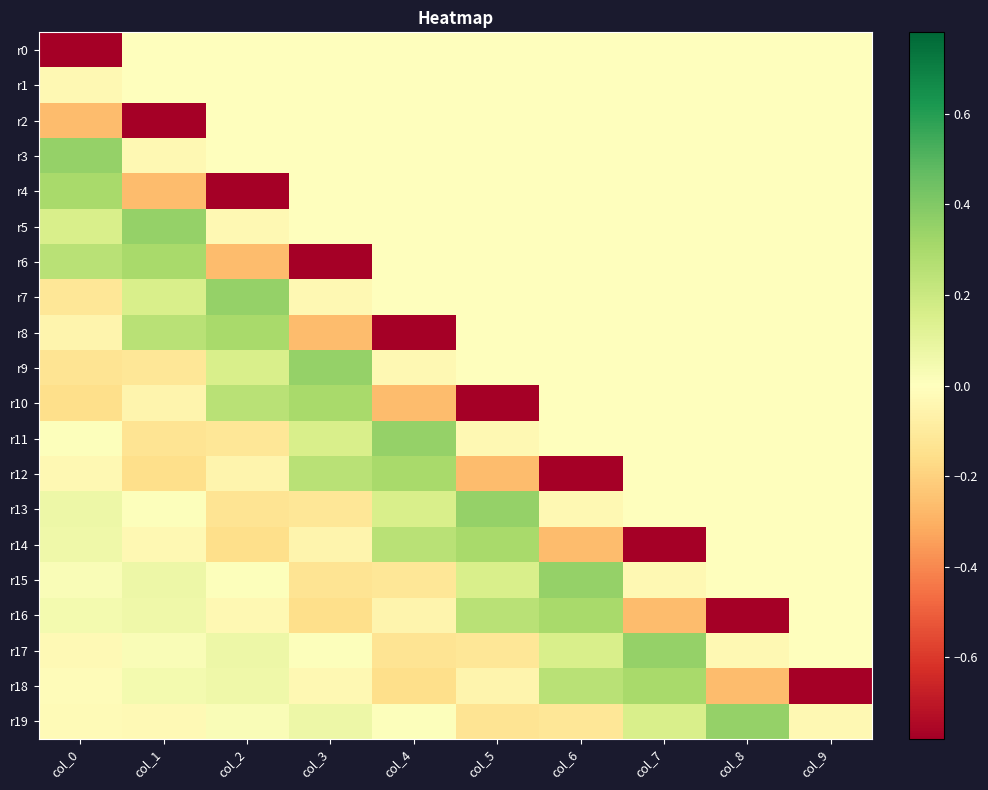

Reading left to right, what are all the values shown in this chart?

r0: col_0=-0.8	col_1=0.0	col_2=0.0	col_3=0.0	col_4=0.0	col_5=0.0	col_6=0.0	col_7=0.0	col_8=0.0	col_9=0.0
r1: col_0=-0.0	col_1=0.0	col_2=0.0	col_3=0.0	col_4=0.0	col_5=0.0	col_6=0.0	col_7=0.0	col_8=0.0	col_9=0.0
r2: col_0=-0.3	col_1=-0.8	col_2=0.0	col_3=0.0	col_4=0.0	col_5=0.0	col_6=0.0	col_7=0.0	col_8=0.0	col_9=0.0
r3: col_0=0.4	col_1=-0.0	col_2=0.0	col_3=0.0	col_4=0.0	col_5=0.0	col_6=0.0	col_7=0.0	col_8=0.0	col_9=0.0
r4: col_0=0.3	col_1=-0.3	col_2=-0.8	col_3=0.0	col_4=0.0	col_5=0.0	col_6=0.0	col_7=0.0	col_8=0.0	col_9=0.0
r5: col_0=0.2	col_1=0.4	col_2=-0.0	col_3=0.0	col_4=0.0	col_5=0.0	col_6=0.0	col_7=0.0	col_8=0.0	col_9=0.0
r6: col_0=0.3	col_1=0.3	col_2=-0.3	col_3=-0.8	col_4=0.0	col_5=0.0	col_6=0.0	col_7=0.0	col_8=0.0	col_9=0.0
r7: col_0=-0.1	col_1=0.2	col_2=0.4	col_3=-0.0	col_4=0.0	col_5=0.0	col_6=0.0	col_7=0.0	col_8=0.0	col_9=0.0
r8: col_0=-0.1	col_1=0.3	col_2=0.3	col_3=-0.3	col_4=-0.8	col_5=0.0	col_6=0.0	col_7=0.0	col_8=0.0	col_9=0.0
r9: col_0=-0.1	col_1=-0.1	col_2=0.2	col_3=0.4	col_4=-0.0	col_5=0.0	col_6=0.0	col_7=0.0	col_8=0.0	col_9=0.0
r10: col_0=-0.2	col_1=-0.1	col_2=0.3	col_3=0.3	col_4=-0.3	col_5=-0.8	col_6=0.0	col_7=0.0	col_8=0.0	col_9=0.0
r11: col_0=0.0	col_1=-0.1	col_2=-0.1	col_3=0.2	col_4=0.4	col_5=-0.0	col_6=0.0	col_7=0.0	col_8=0.0	col_9=0.0
r12: col_0=-0.0	col_1=-0.2	col_2=-0.1	col_3=0.3	col_4=0.3	col_5=-0.3	col_6=-0.8	col_7=0.0	col_8=0.0	col_9=0.0
r13: col_0=0.1	col_1=0.0	col_2=-0.1	col_3=-0.1	col_4=0.2	col_5=0.4	col_6=-0.0	col_7=0.0	col_8=0.0	col_9=0.0
r14: col_0=0.1	col_1=-0.0	col_2=-0.2	col_3=-0.1	col_4=0.3	col_5=0.3	col_6=-0.3	col_7=-0.8	col_8=0.0	col_9=0.0
r15: col_0=0.0	col_1=0.1	col_2=0.0	col_3=-0.1	col_4=-0.1	col_5=0.2	col_6=0.4	col_7=-0.0	col_8=0.0	col_9=0.0
r16: col_0=0.0	col_1=0.1	col_2=-0.0	col_3=-0.2	col_4=-0.1	col_5=0.3	col_6=0.3	col_7=-0.3	col_8=-0.8	col_9=0.0
r17: col_0=-0.0	col_1=0.0	col_2=0.1	col_3=0.0	col_4=-0.1	col_5=-0.1	col_6=0.2	col_7=0.4	col_8=-0.0	col_9=0.0
r18: col_0=-0.0	col_1=0.0	col_2=0.1	col_3=-0.0	col_4=-0.2	col_5=-0.1	col_6=0.3	col_7=0.3	col_8=-0.3	col_9=-0.8
r19: col_0=-0.0	col_1=-0.0	col_2=0.0	col_3=0.1	col_4=0.0	col_5=-0.1	col_6=-0.1	col_7=0.2	col_8=0.4	col_9=-0.0